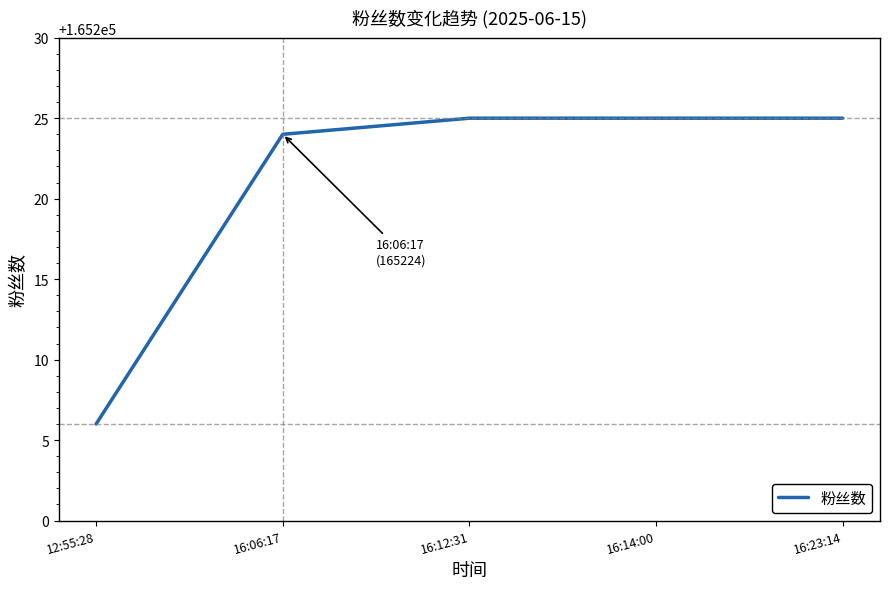

Reading right to left, extract all data points from this chart.

165225	165225	165225	165224	165206